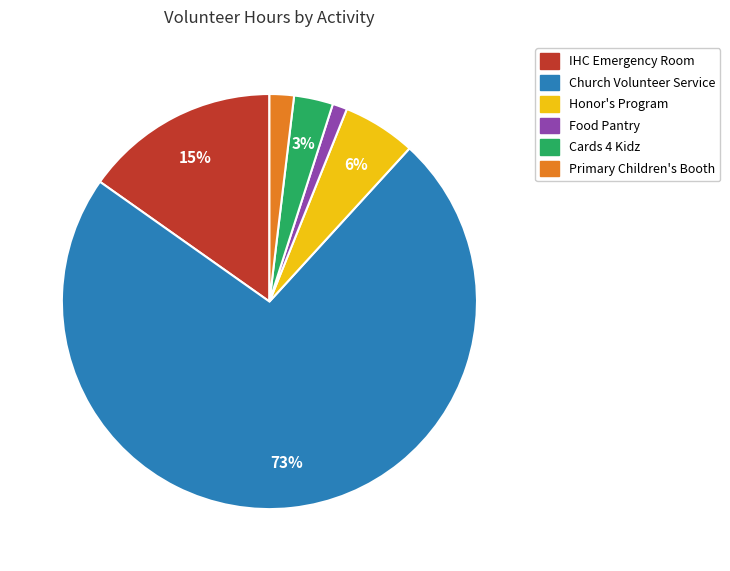

The Food Pantry slice represents 11% of the pie. True or false?

False